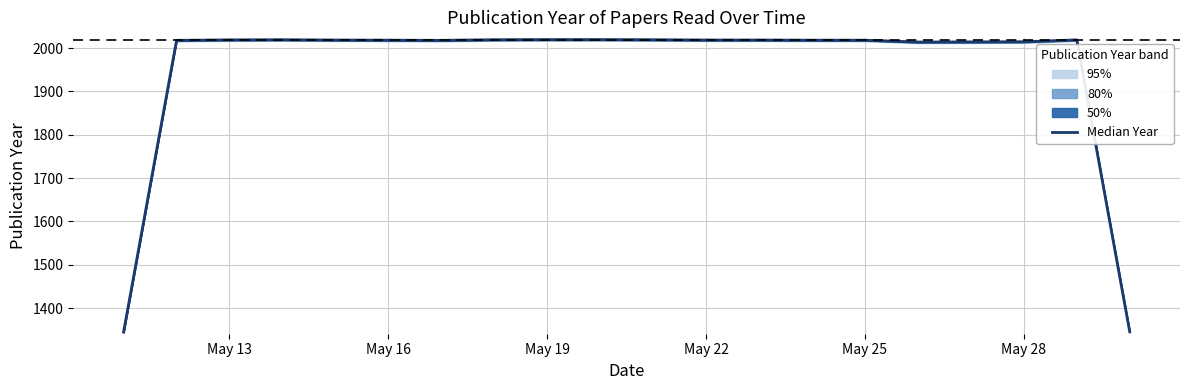

At which label does the data first exceed 2018?

May 13